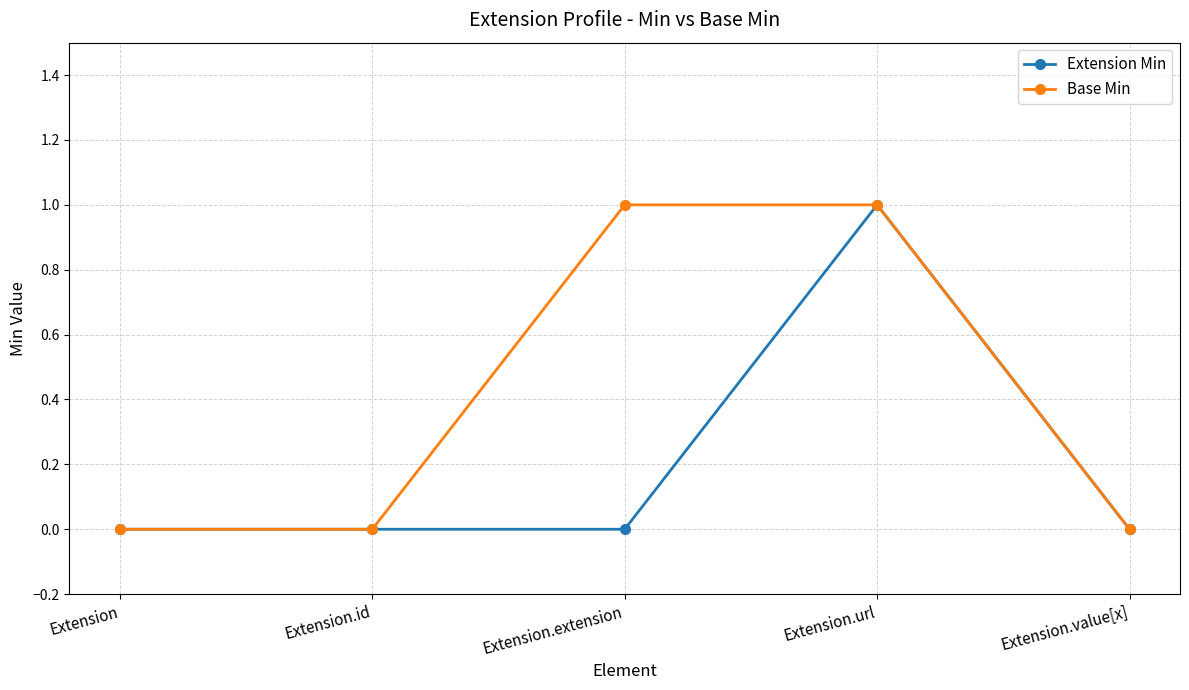

What position from the left is Extension.url?

4